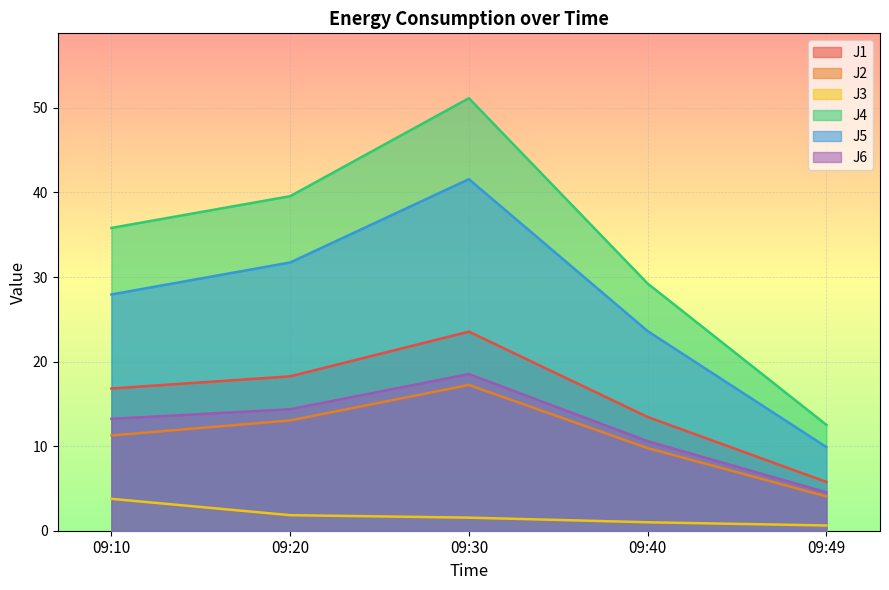

True or false: J3 and J5 cross at least once.

False